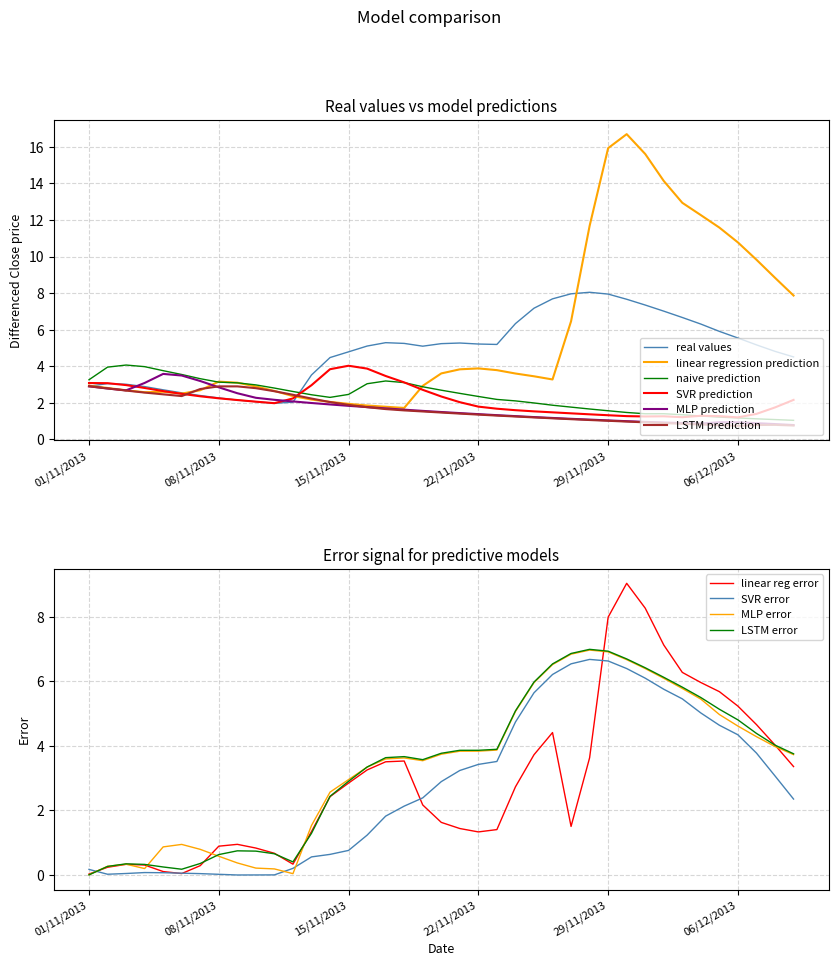

How many categories are shown in the chart?

39